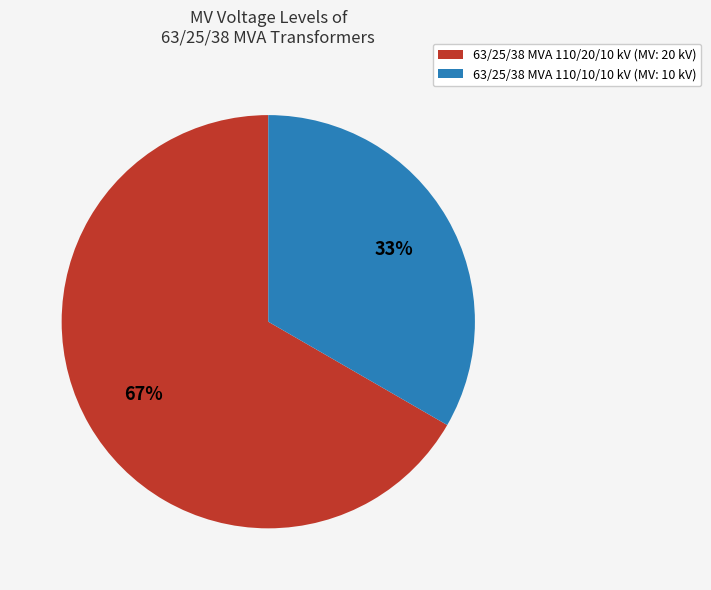

To the nearest percent, what percentage of the pie is 63/25/38 MVA 110/10/10 kV?

33%